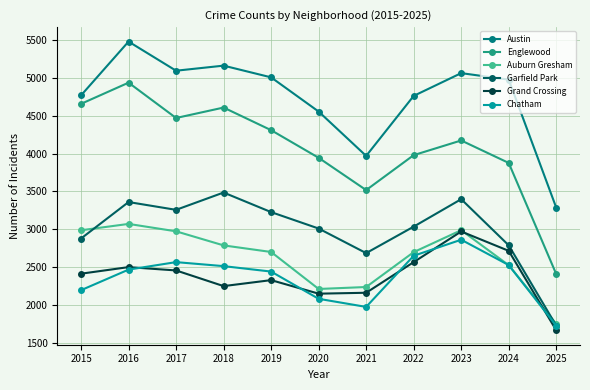

In Austin, how many points are lower than both neighbors (excluding endpoints)?

2